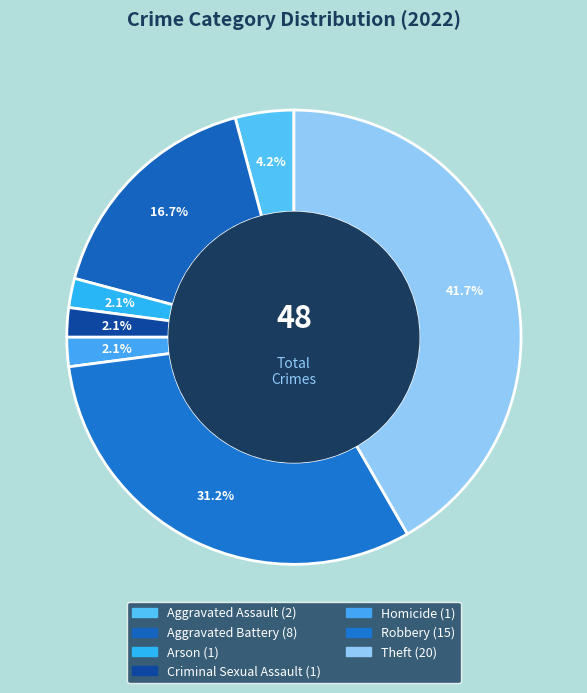

True or false: Theft accounts for 55% of the total.

False